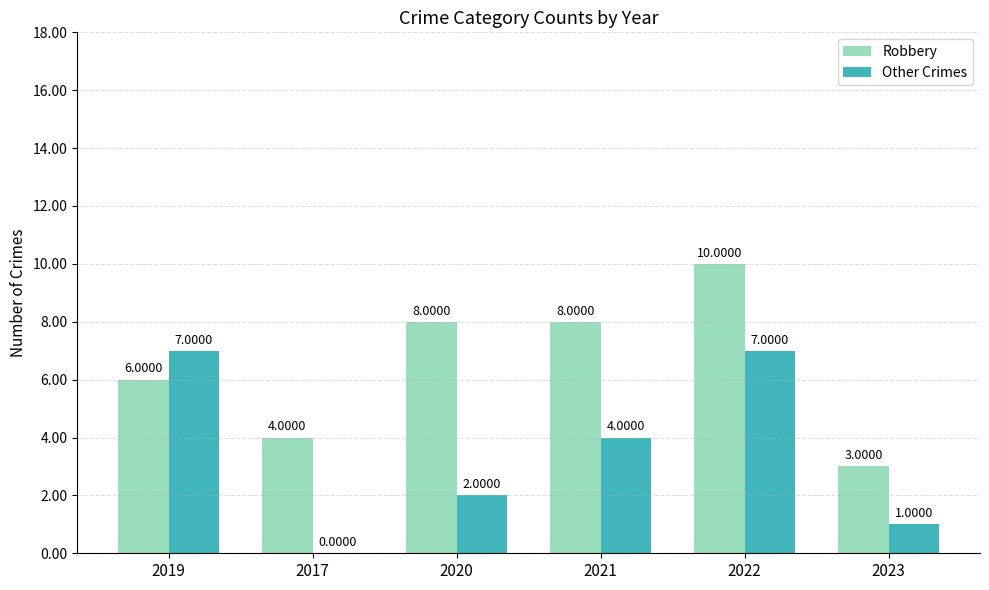

Does the chart contain stacked bars?

No